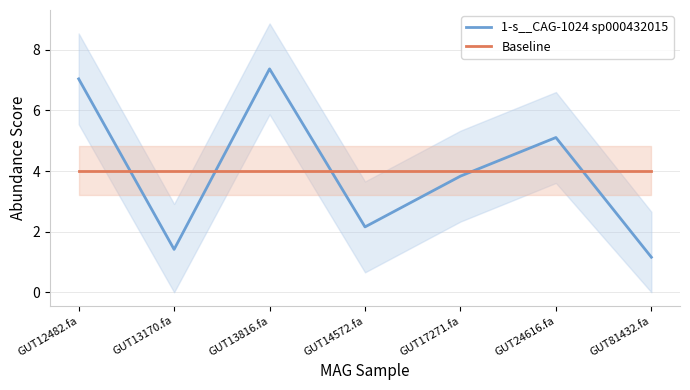

What are all the series names shown in the legend?

1-s__CAG-1024 sp000432015, Baseline